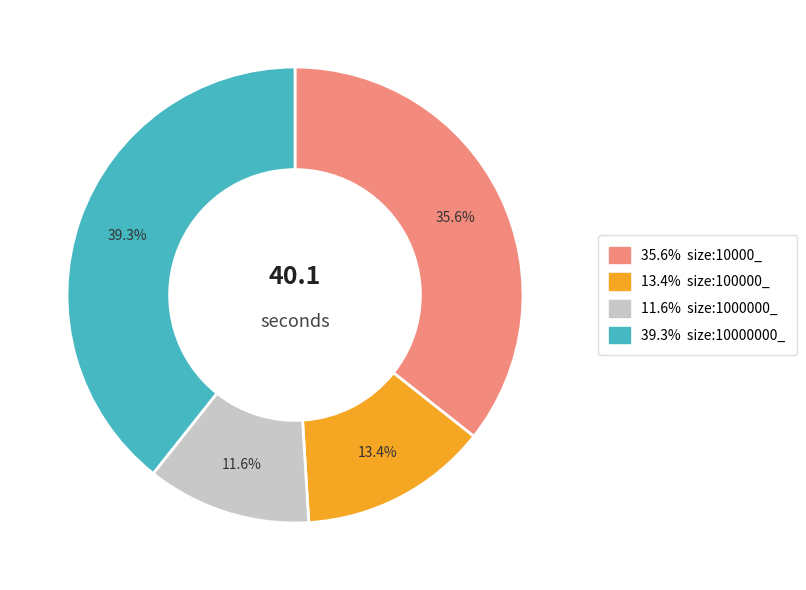

Is there a majority slice in this chart?

No